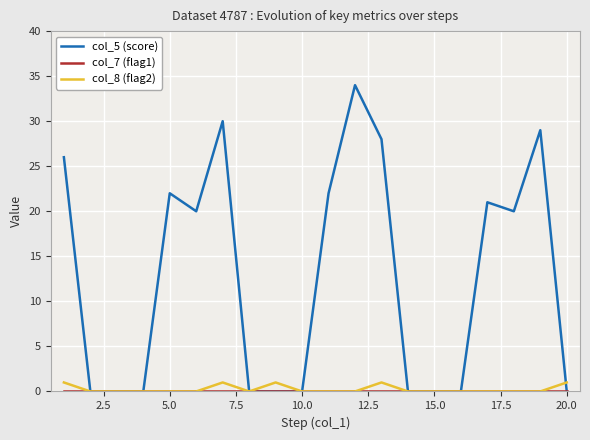

Which series has the largest range (max minus min)?

col_5 (score)